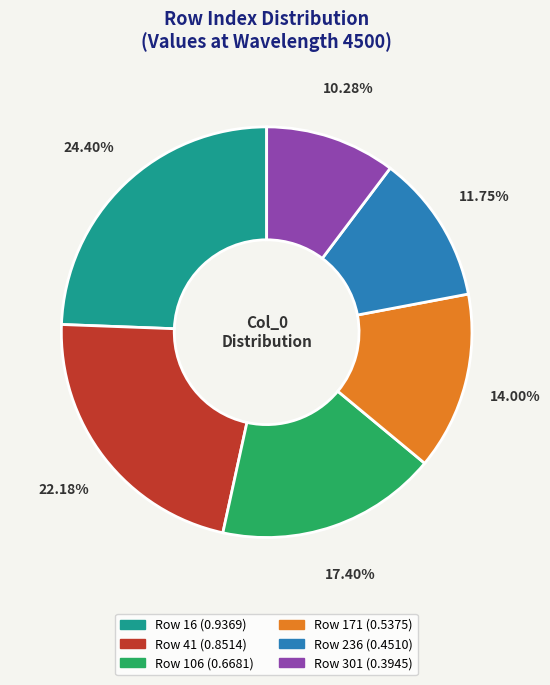

Is there a majority slice in this chart?

No